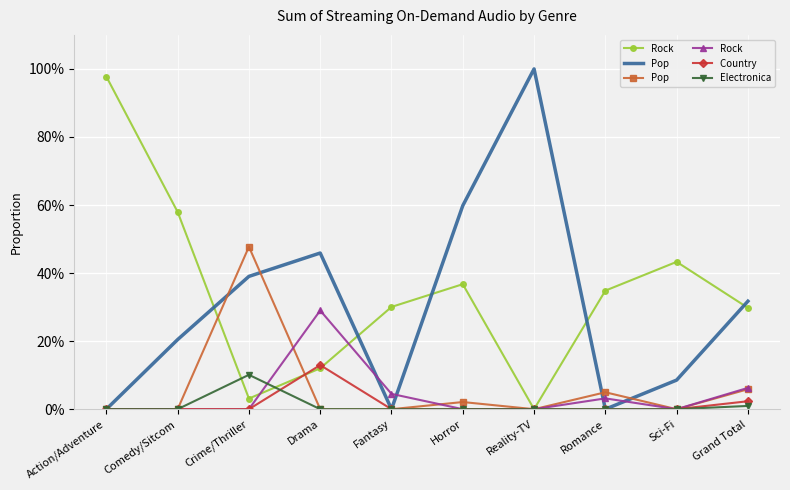

What is the greatest value displayed?

100.0